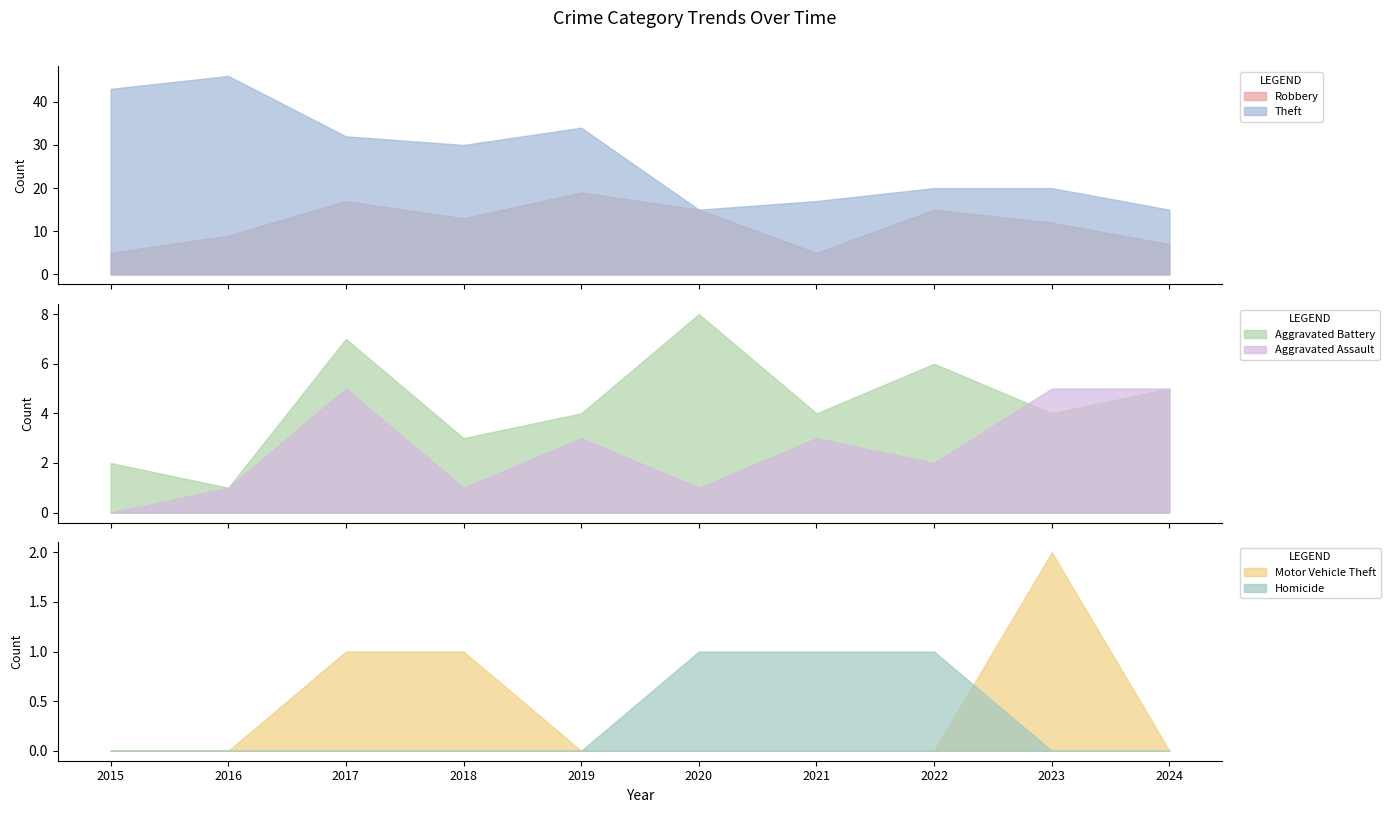

Reading left to right, extract all data points from this chart.

Robbery: 5	9	17	13	19	15	5	15	12	7
Theft: 43	46	32	30	34	15	17	20	20	15
Aggravated Battery: 2	1	7	3	4	8	4	6	4	5
Aggravated Assault: 0	1	5	1	3	1	3	2	5	5
Motor Vehicle Theft: 0	0	1	1	0	0	0	0	2	0
Homicide: 0	0	0	0	0	1	1	1	0	0